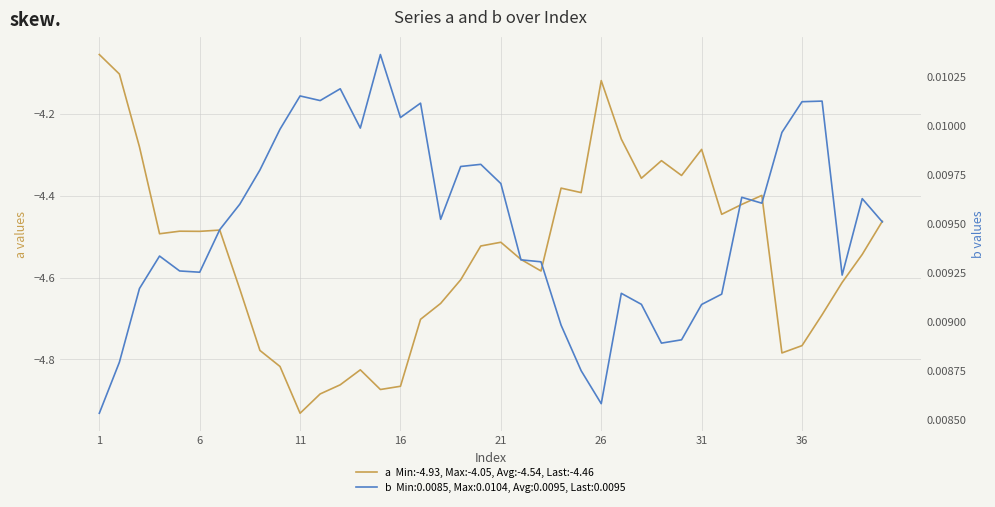

Reading left to right, list all the values displayed in this chart.

-4.1	-4.1	-4.3	-4.5	-4.5	-4.5	-4.5	-4.6	-4.8	-4.8	-4.9	-4.9	-4.9	-4.8	-4.9	-4.9	-4.7	-4.7	-4.6	-4.5	-4.5	-4.6	-4.6	-4.4	-4.4	-4.1	-4.3	-4.4	-4.3	-4.4	-4.3	-4.4	-4.4	-4.4	-4.8	-4.8	-4.7	-4.6	-4.5	-4.5